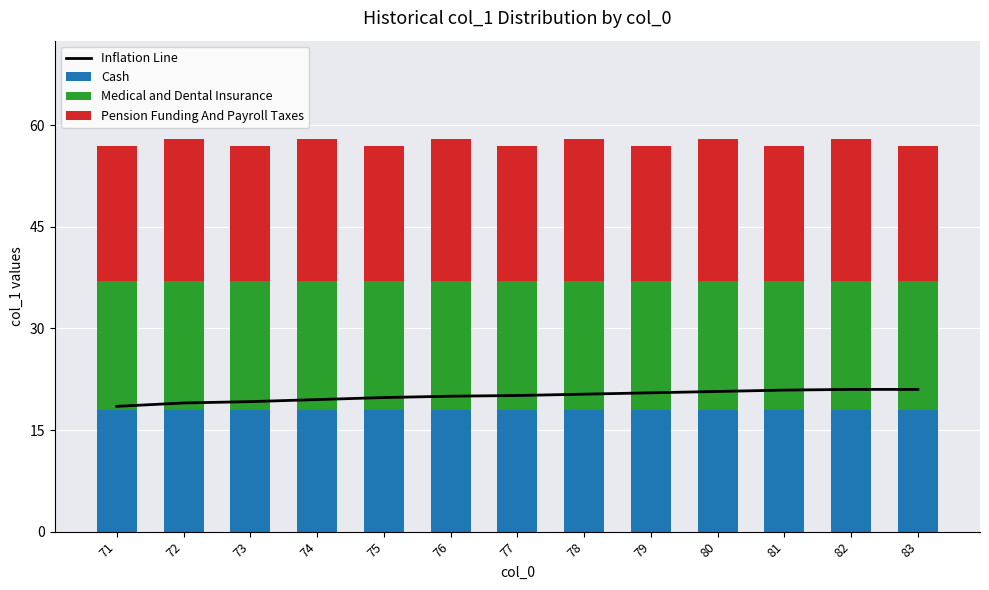

Reading left to right, list all the values displayed in this chart.

Inflation Line: 71=18.5	72=19.0	73=19.2	74=19.5	75=19.8	76=20.0	77=20.1	78=20.3	79=20.5	80=20.7	81=20.9	82=21.0	83=21.0
Cash: 71=18.0	72=18.0	73=18.0	74=18.0	75=18.0	76=18.0	77=18.0	78=18.0	79=18.0	80=18.0	81=18.0	82=18.0	83=18.0
Medical and Dental Insurance: 71=19.0	72=19.0	73=19.0	74=19.0	75=19.0	76=19.0	77=19.0	78=19.0	79=19.0	80=19.0	81=19.0	82=19.0	83=19.0
Pension Funding And Payroll Taxes: 71=20.0	72=21.0	73=20.0	74=21.0	75=20.0	76=21.0	77=20.0	78=21.0	79=20.0	80=21.0	81=20.0	82=21.0	83=20.0